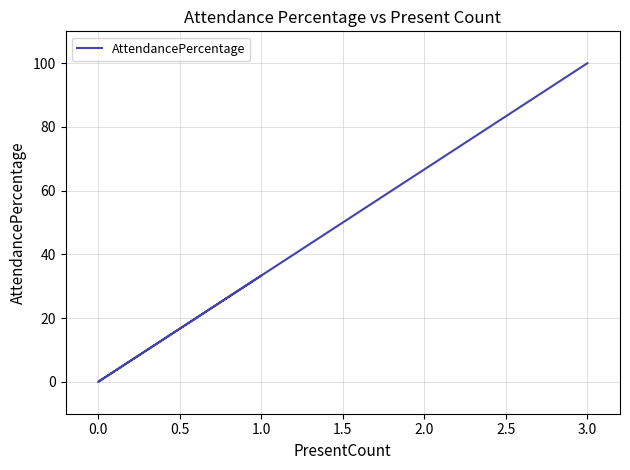

How many data points does each series have?

3